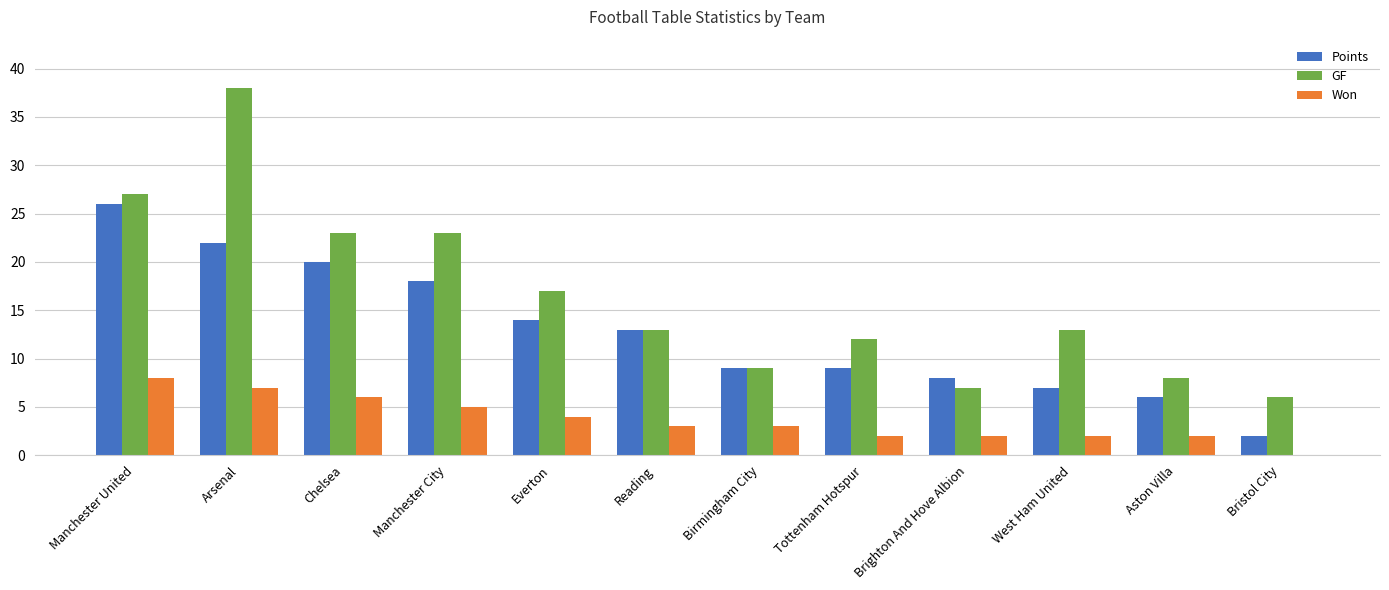

The value of GF at Manchester City is 23. True or false?

True